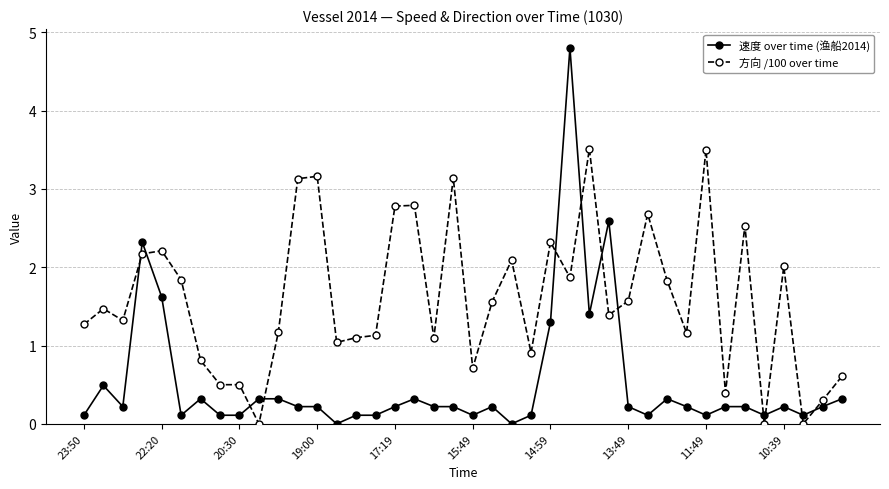

What is the value of the 方向 /100 over time point at the 39th from the left?

0.3